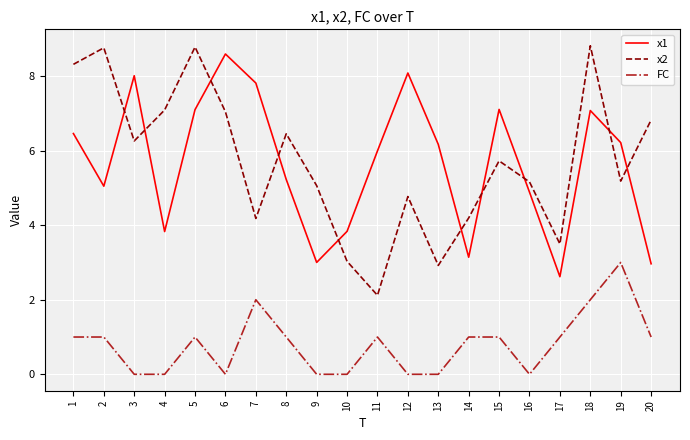

Which series has the largest range (max minus min)?

x2